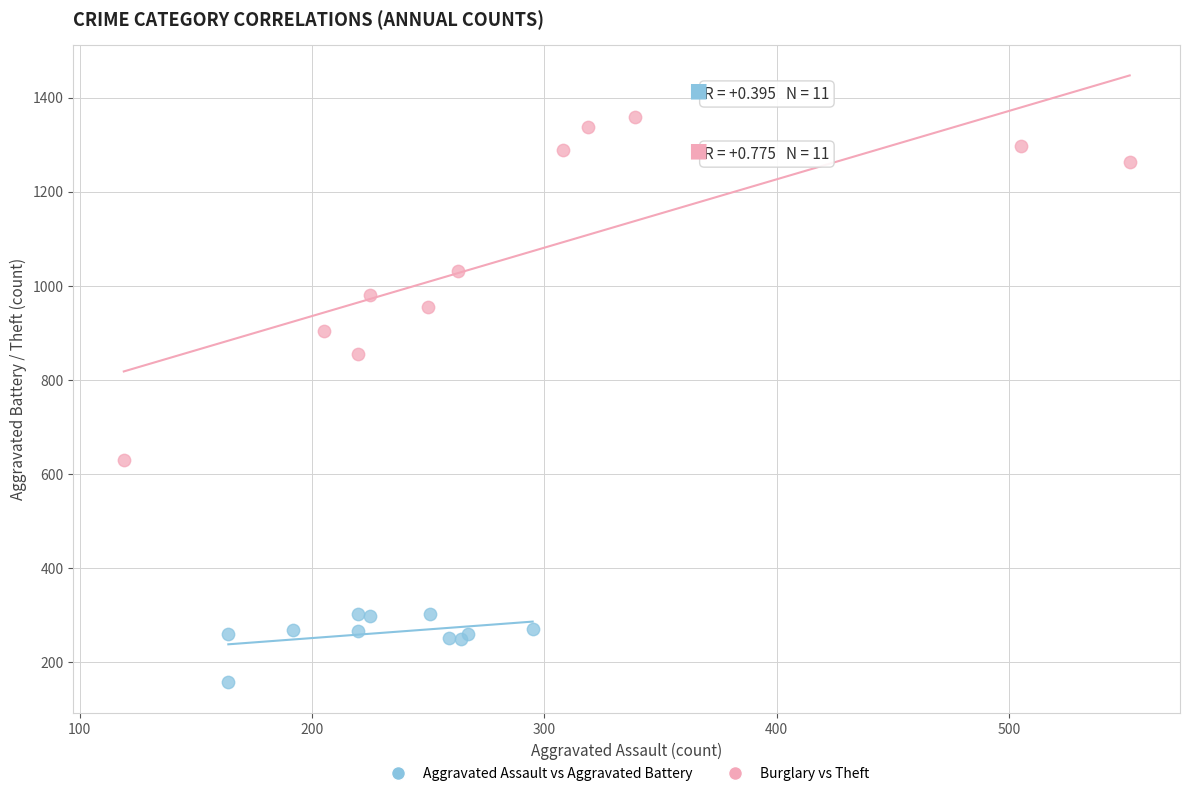

Which series has the largest Y range (max minus min)?

Burglary vs Theft